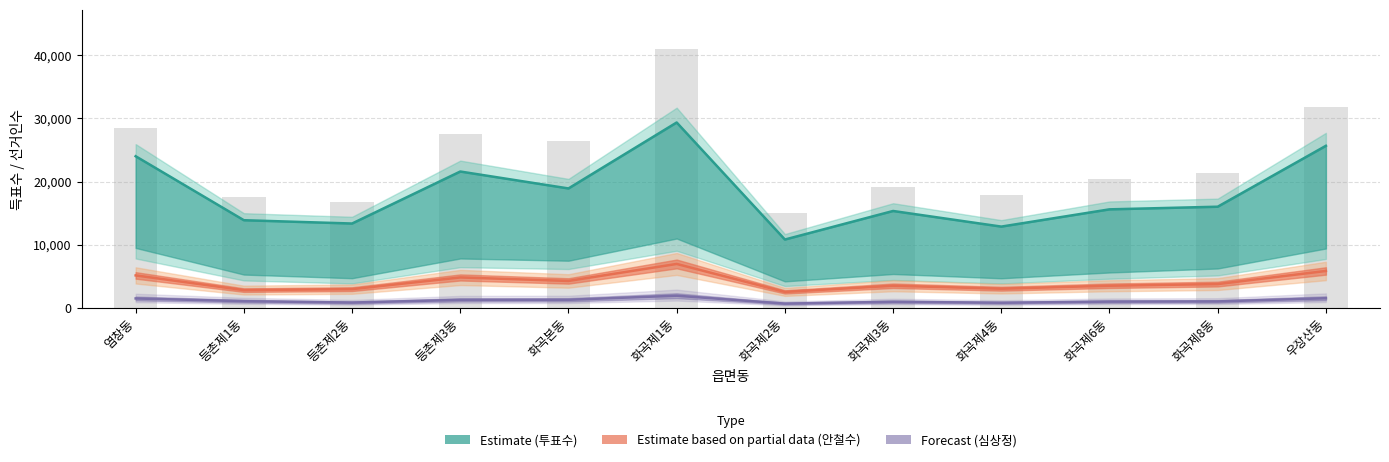

At which label does 선거인수 first exceed 21335?

염창동